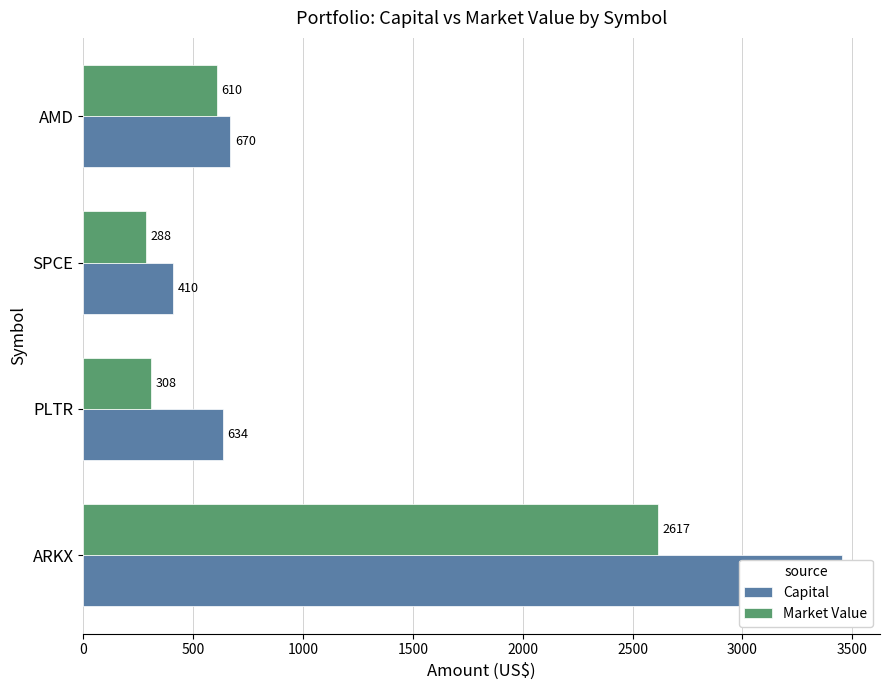

Which series changed the most between ARKX and SPCE?

Capital